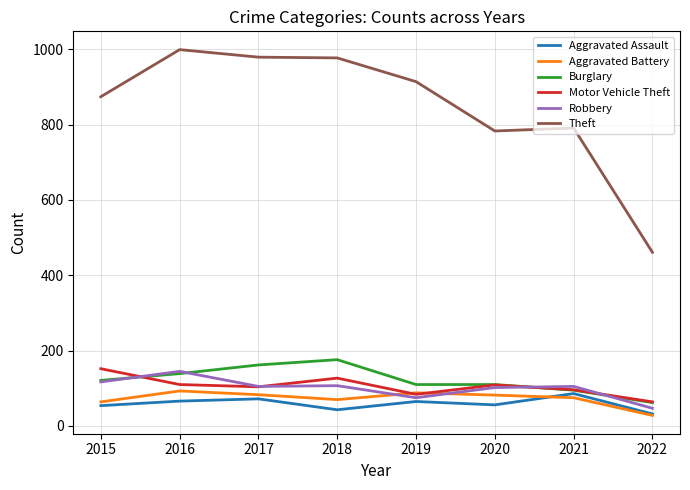

Which series has the largest total across all categories?

Theft